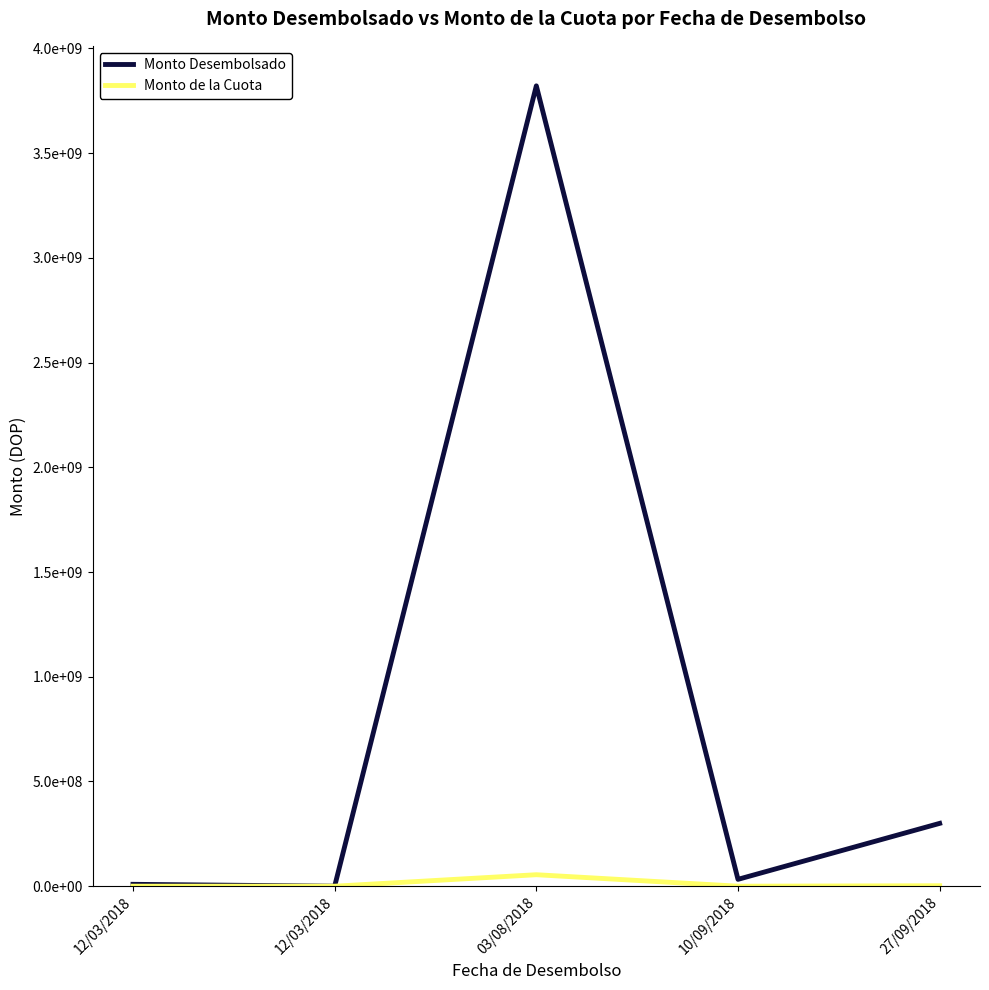

What is the difference between the Monto Desembolsado values at 12/03/2018 and 03/08/2018?

3811974778.9